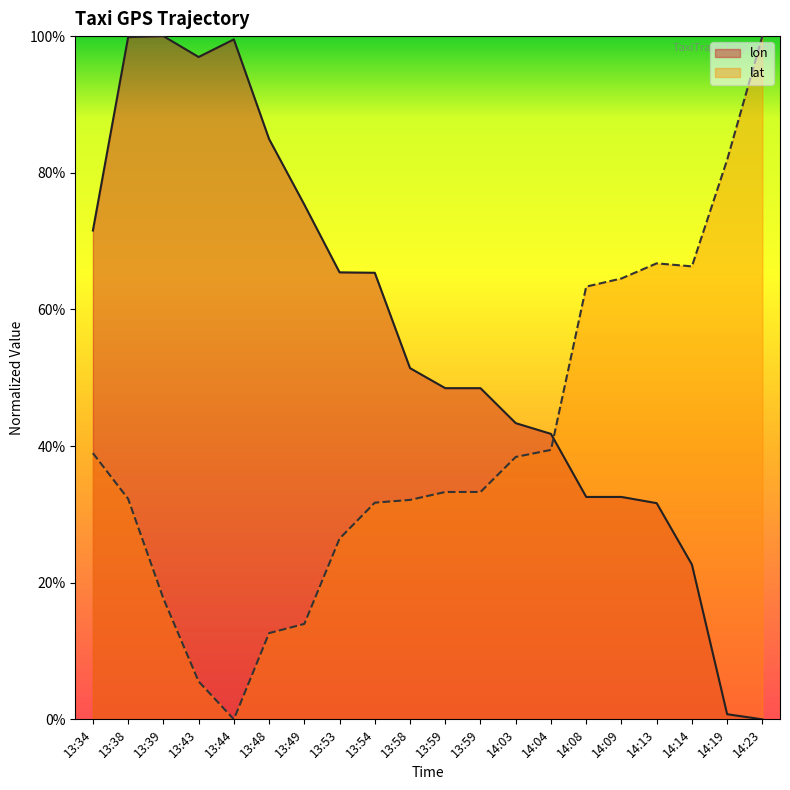

Reading left to right, extract all data points from this chart.

lon: 0.7	1.0	1.0	1.0	1.0	0.8	0.8	0.7	0.7	0.5	0.5	0.5	0.4	0.4	0.3	0.3	0.3	0.2	0.0	0.0
lat: 0.4	0.3	0.2	0.1	0.0	0.1	0.1	0.3	0.3	0.3	0.3	0.3	0.4	0.4	0.6	0.6	0.7	0.7	0.8	1.0